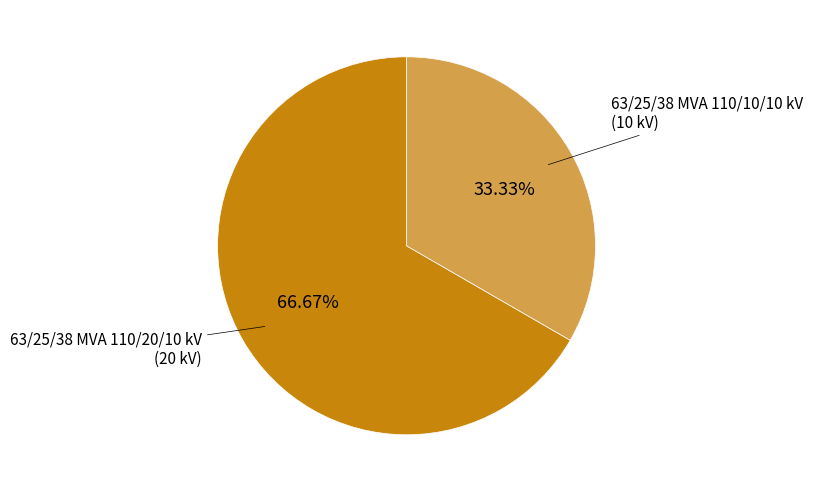

Is there a majority slice in this chart?

Yes